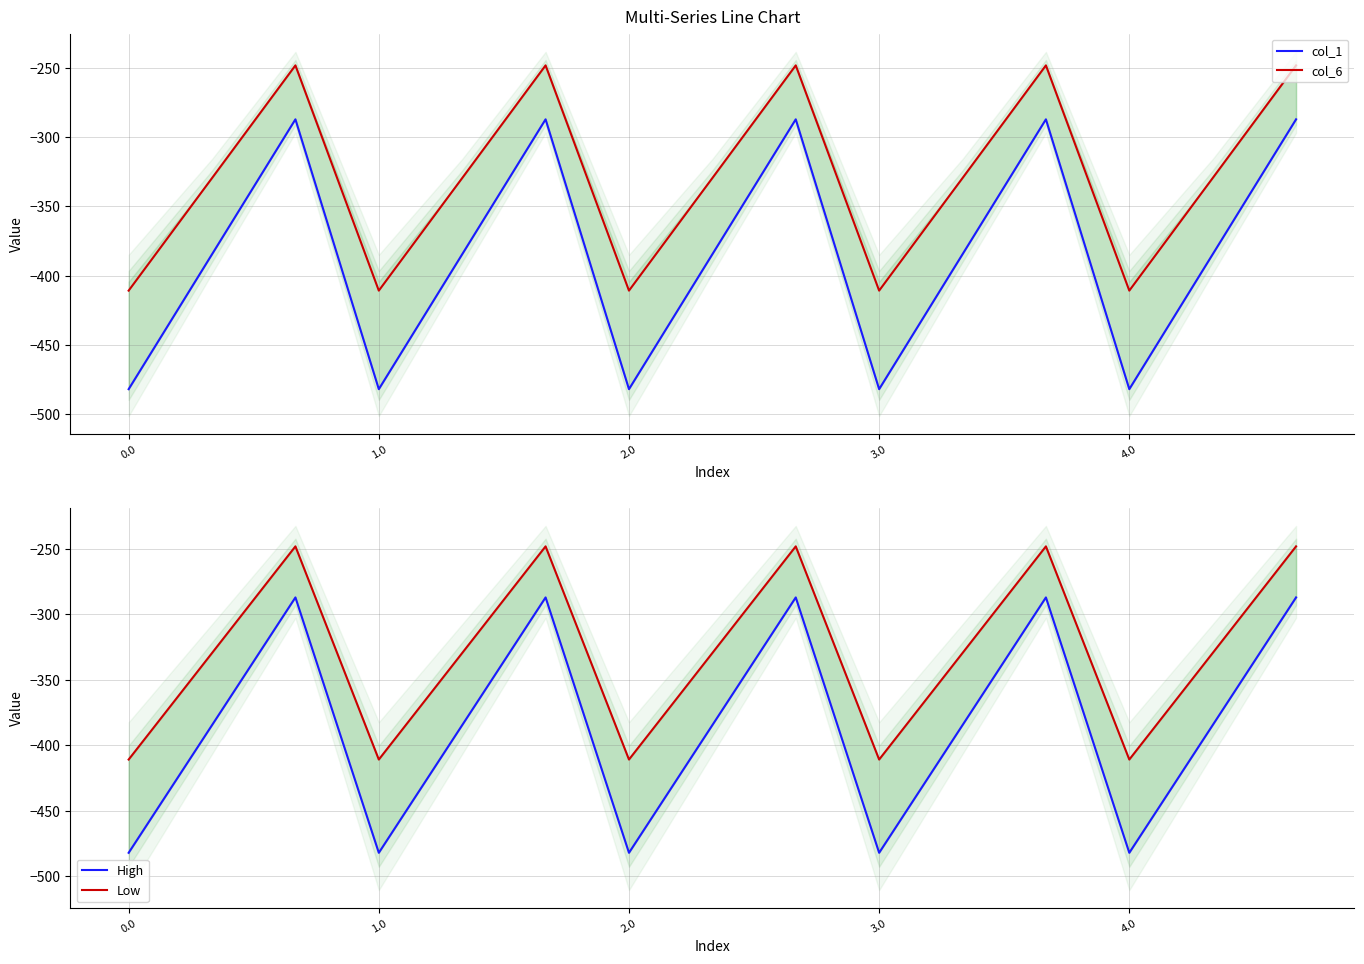

What is the minimum value for col_6?

-410.8